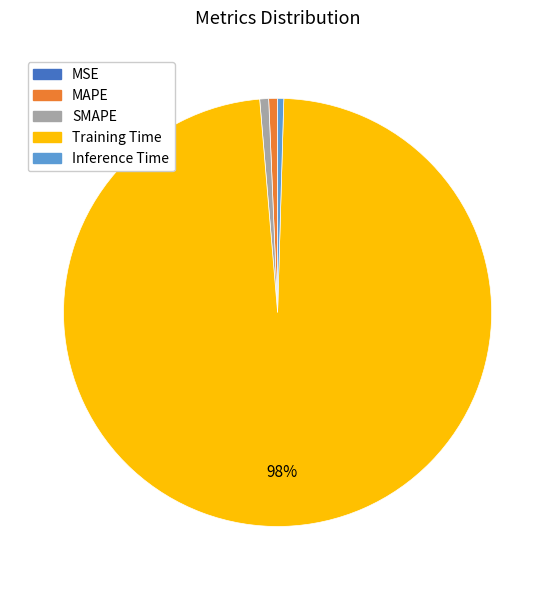

Is the sum of Inference Time and SMAPE greater than half?

No